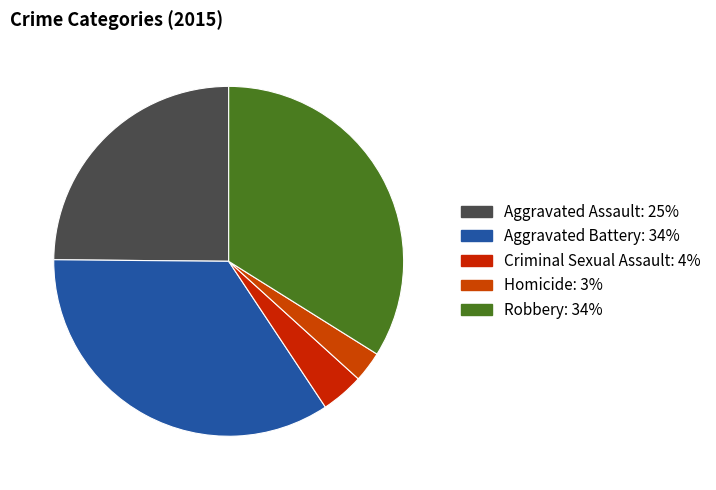

Combined, do Homicide and Robbery account for over 50%?

No